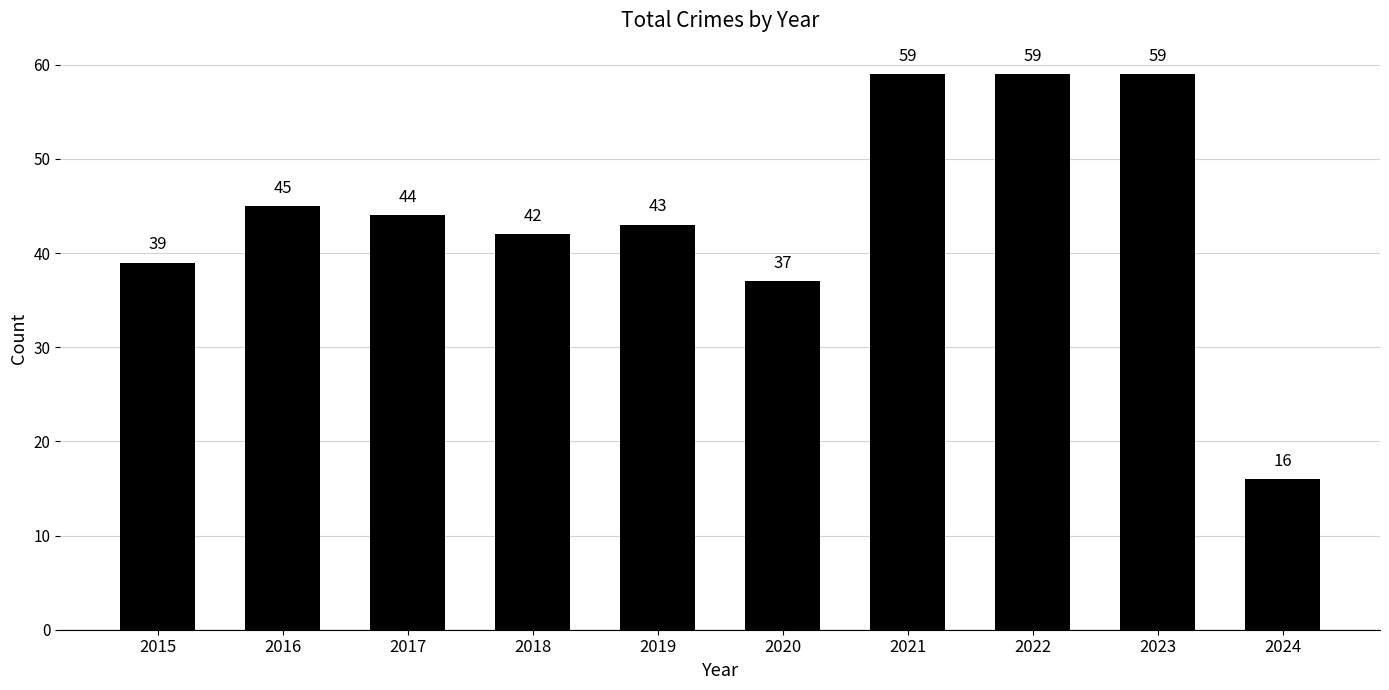

Reading left to right, what are all the values shown in this chart?

39	45	44	42	43	37	59	59	59	16